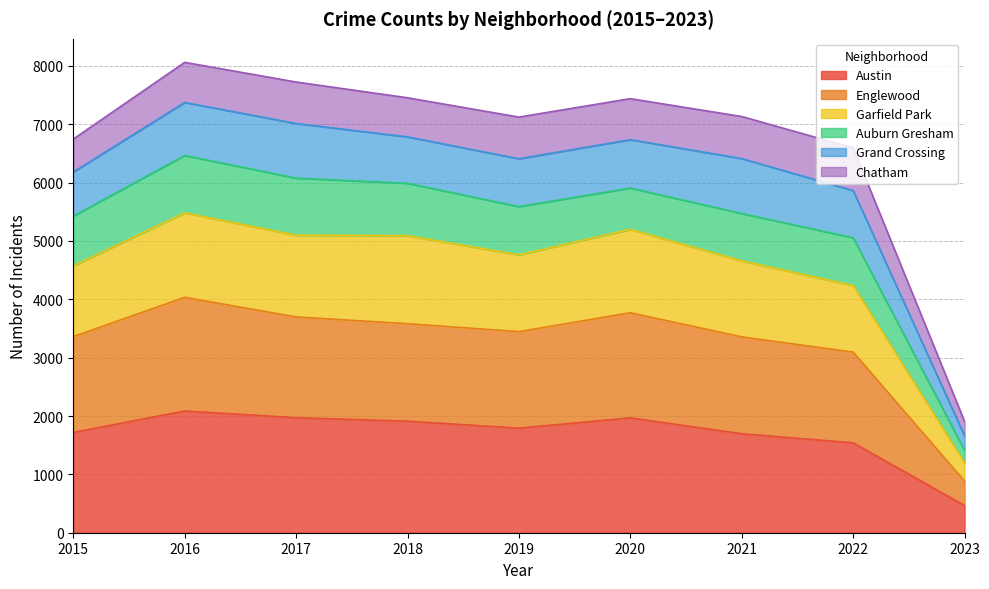

The value of Austin at 2016 is 2898. True or false?

False